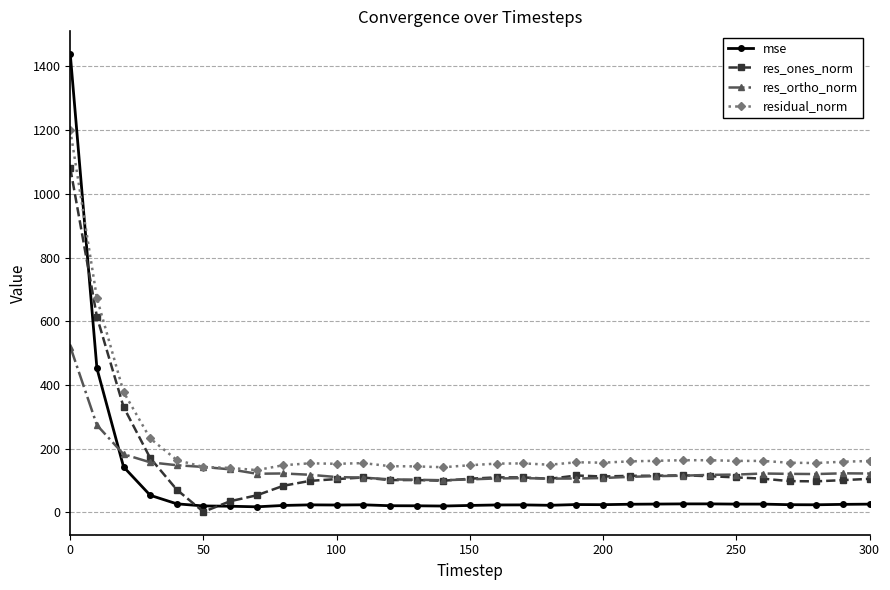

True or false: res_ones_norm and residual_norm cross at least once.

False